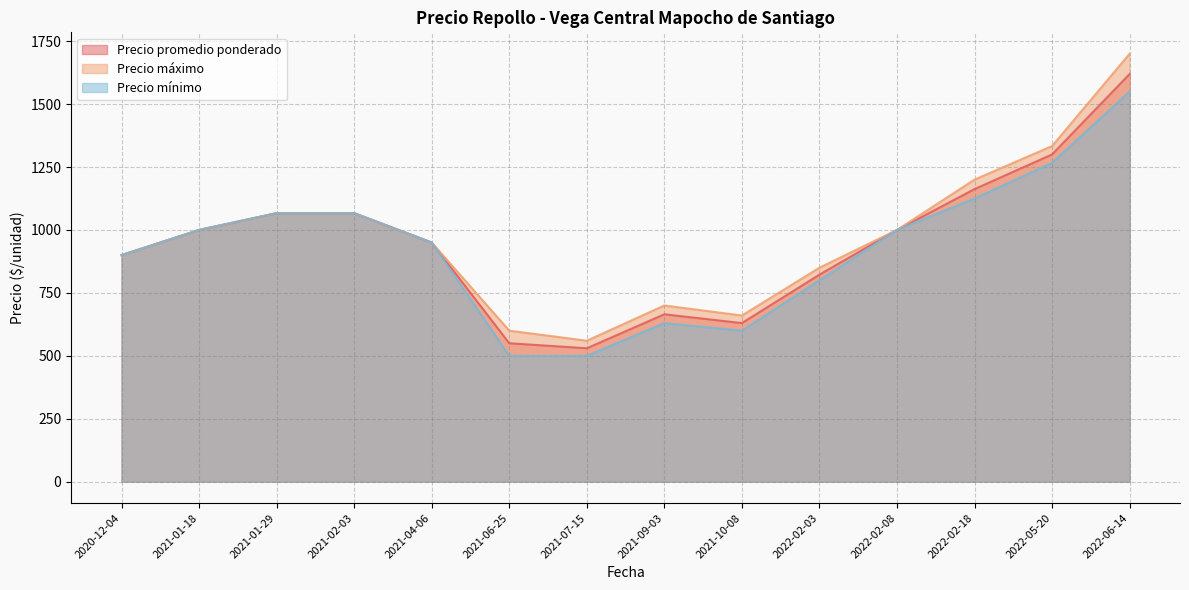

What is the sum of all Precio promedio ponderado values?

13262.6